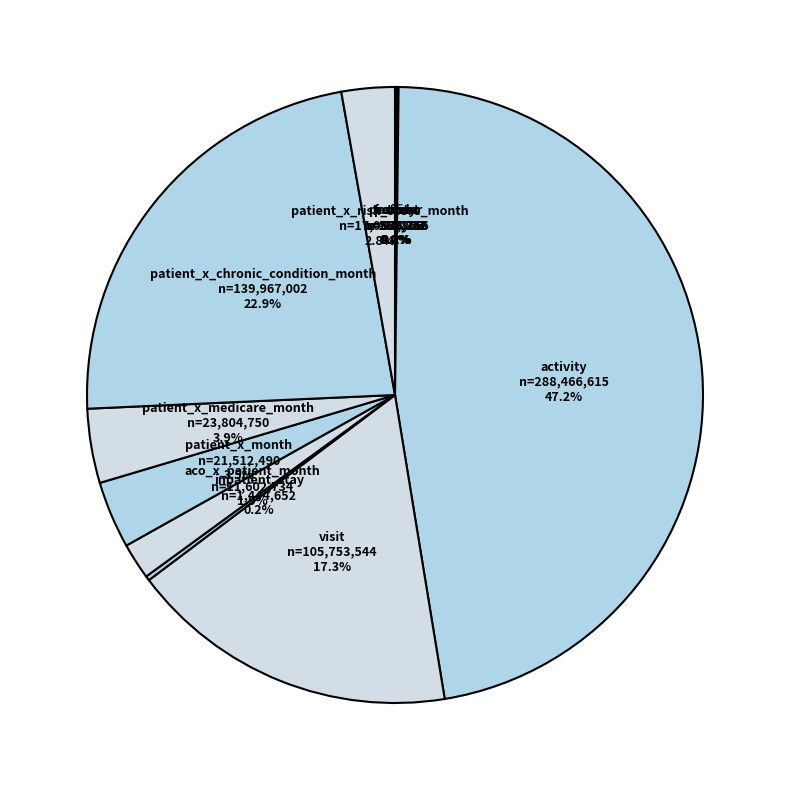

What is the largest slice in the pie chart?

activity